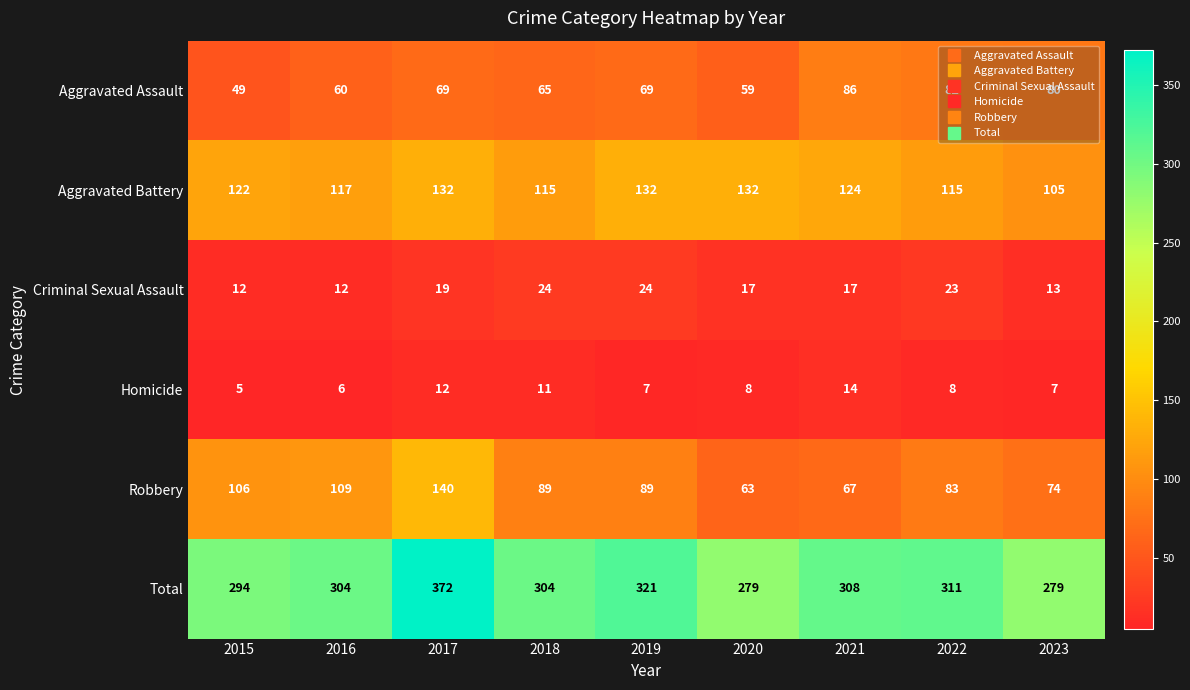

At which label does Criminal Sexual Assault first exceed 17?

2017